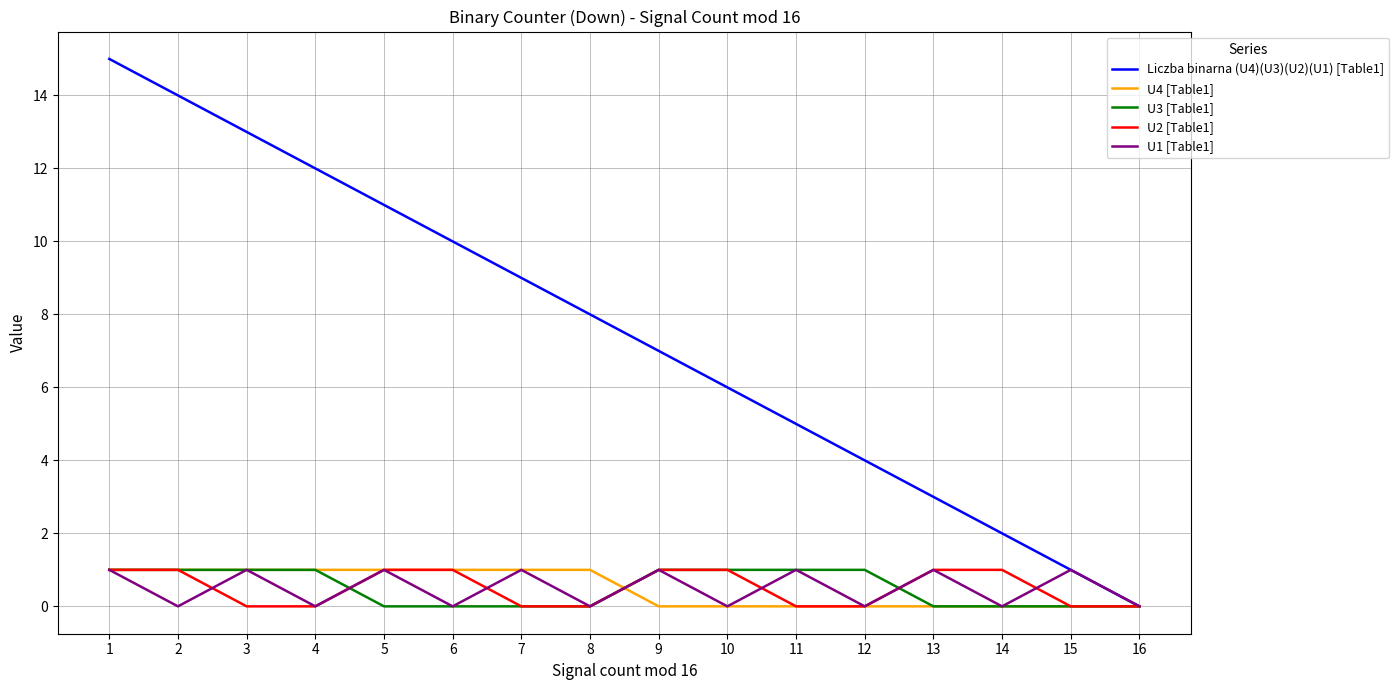

What is the approximate value of U2 [Table1] at 10?

1